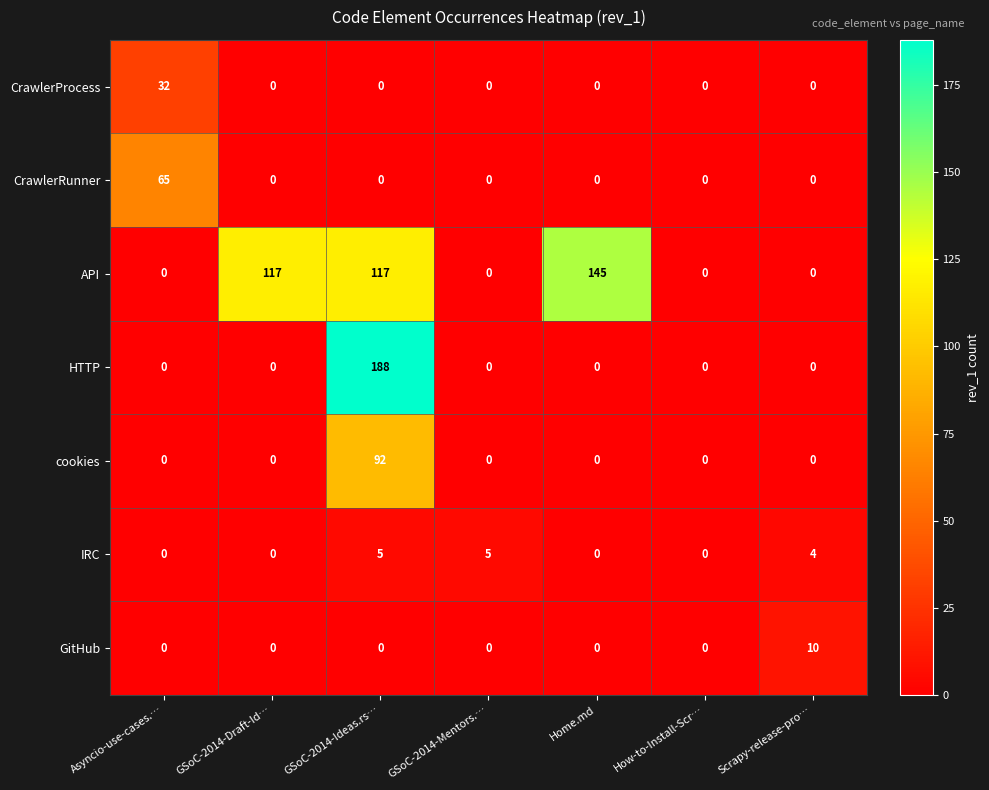

Which label corresponds to the largest value in the chart?

GSoC-2014-Ideas.rs…